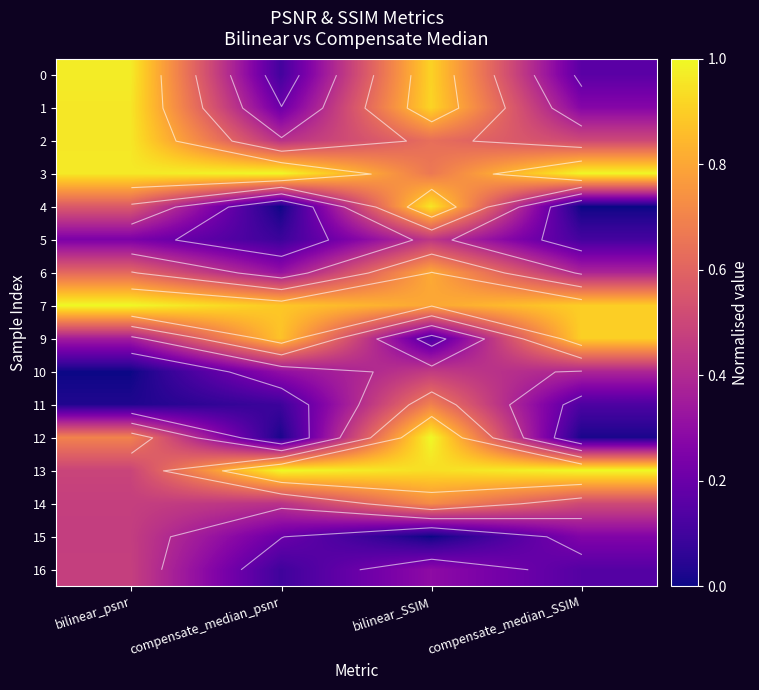

What is the sum of the 2 values at compensate_median_SSIM and bilinear_psnr?

1.5